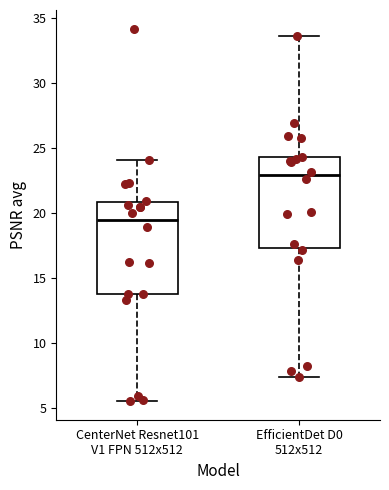

Reading left to right, read every box against the y-axis: the position of its median line, the range the box covers, and the ends of its whiskers. The values are not printed on the chart, so give them approximately, as read against the axis.

CenterNet Resnet101 V1 FPN 512x512: median 19.5, box 14.0 to 21.0, whiskers 5.5 to 24.0
EfficientDet D0 512x512: median 23.0, box 17.5 to 24.5, whiskers 7.5 to 33.5